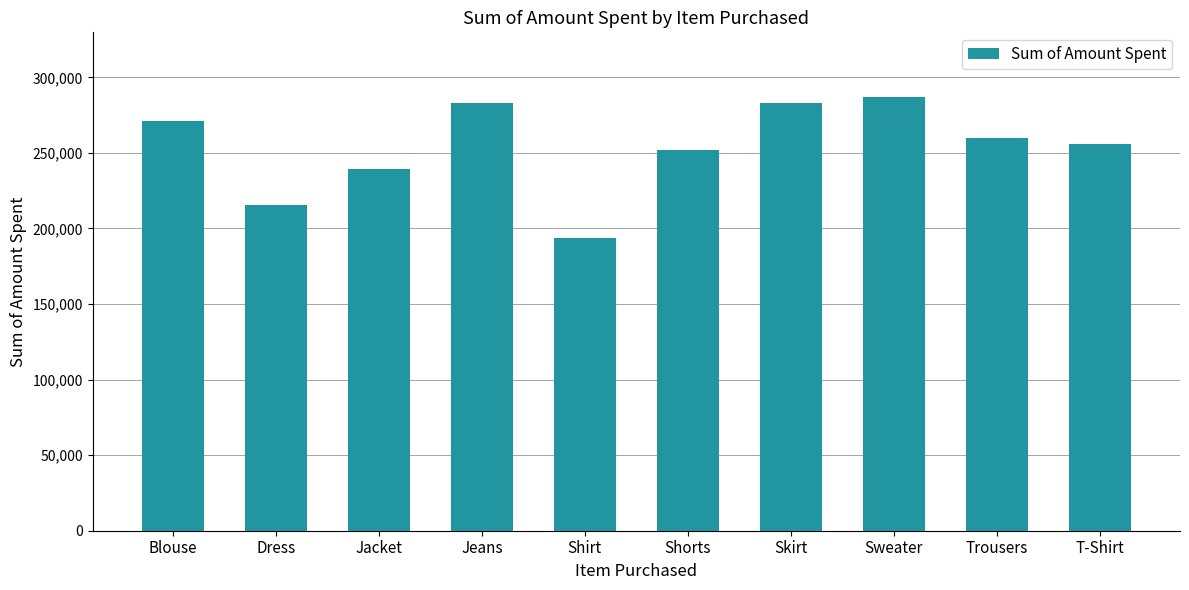

What is the sum of the values at Blouse and Skirt?

554353.2